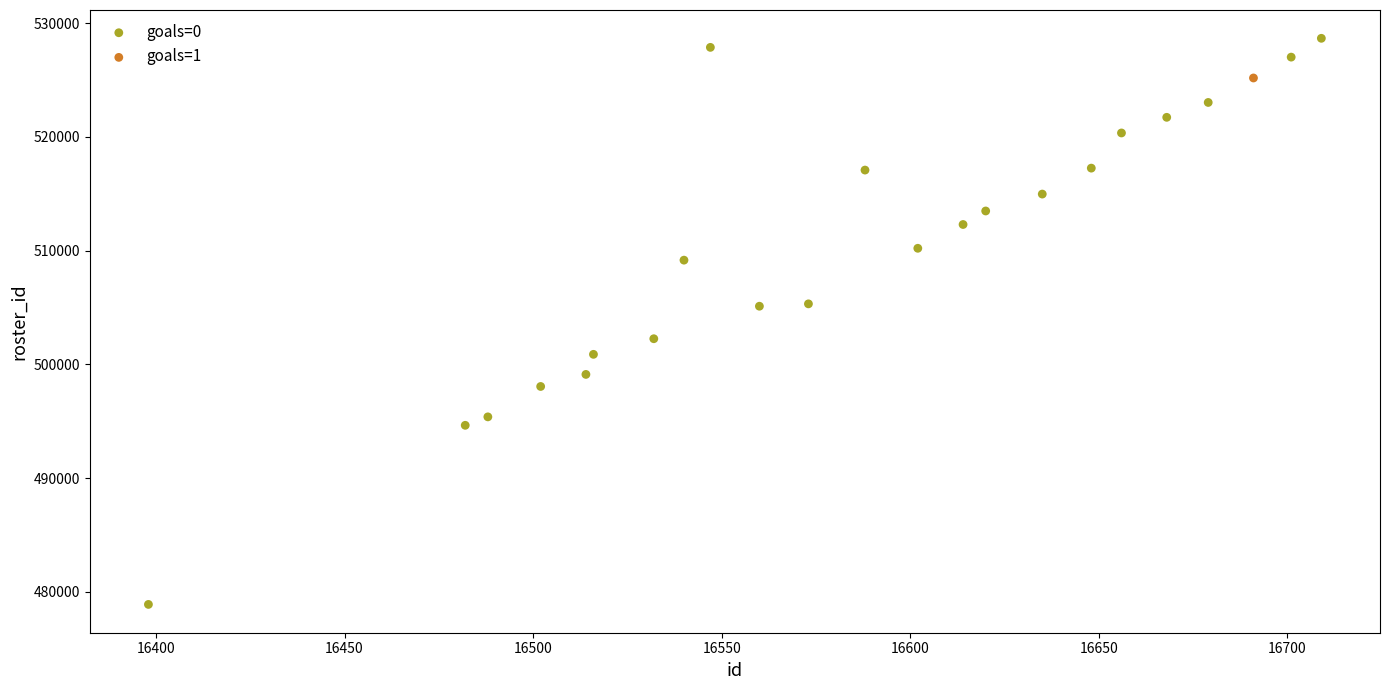

What are all the series names shown in the legend?

goals=0, goals=1